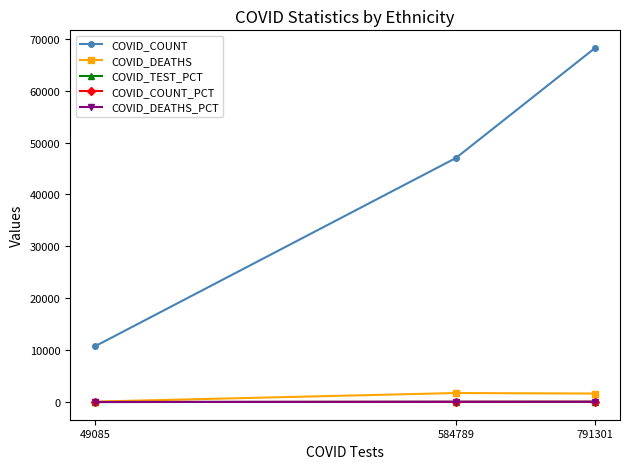

At which label does COVID_DEATHS_PCT first exceed 47?

584789